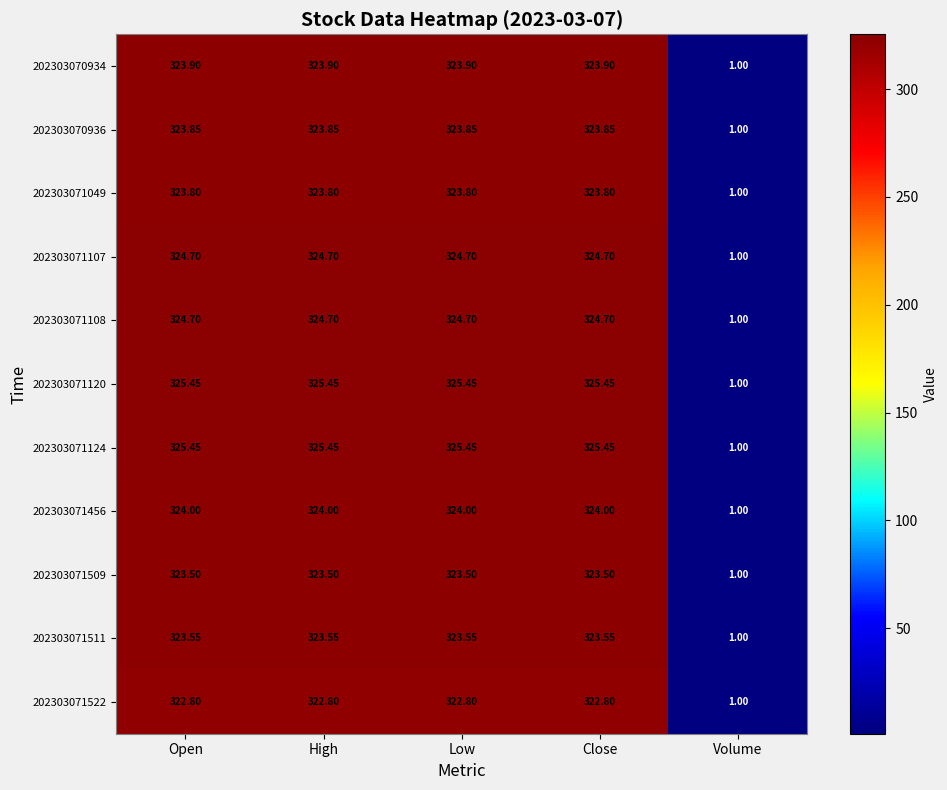

At which label does 202303071107 first exceed 324?

Open